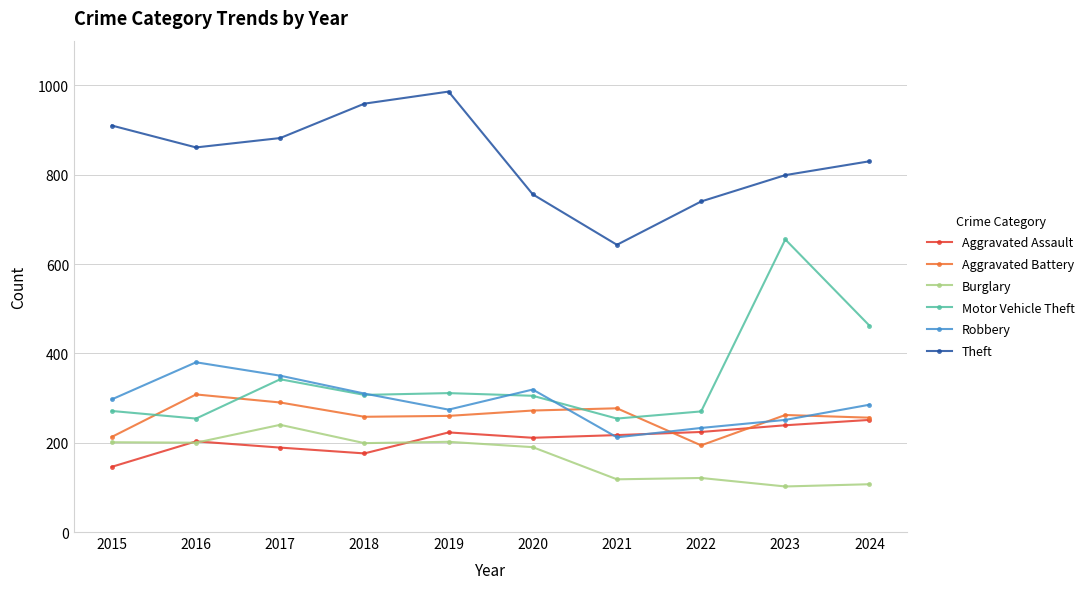

What is the sum of the Aggravated Battery values at 2018 and 2024?

514